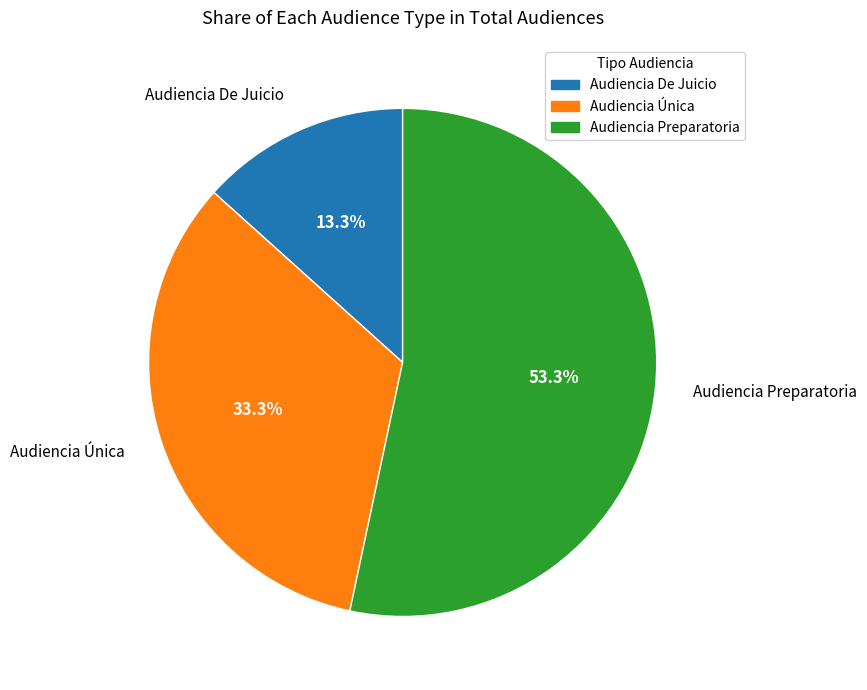

Count the number of slices in the pie.

3